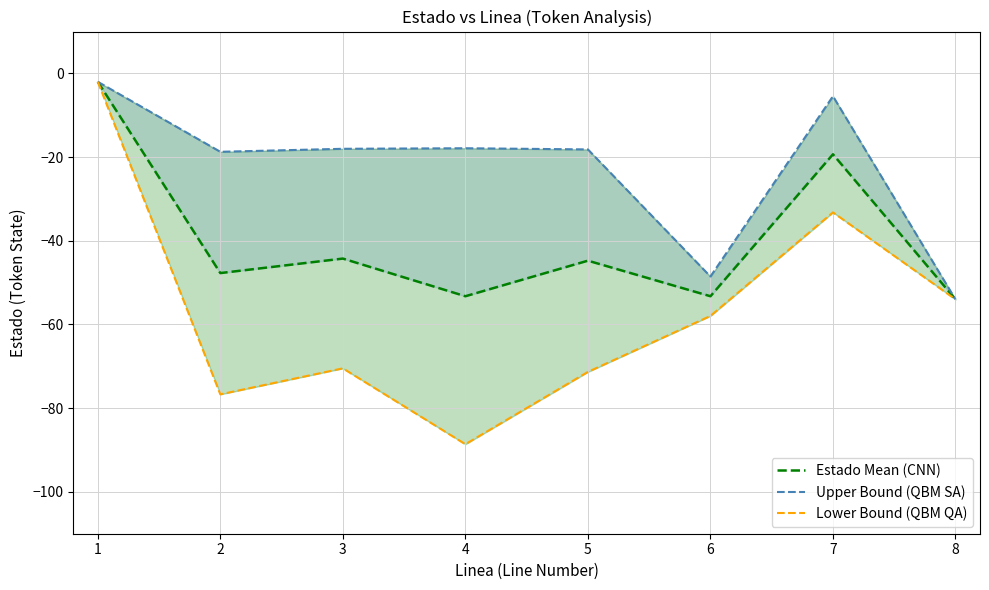

Which series changed the most between 1 and 7?

Lower Bound (QBM QA)